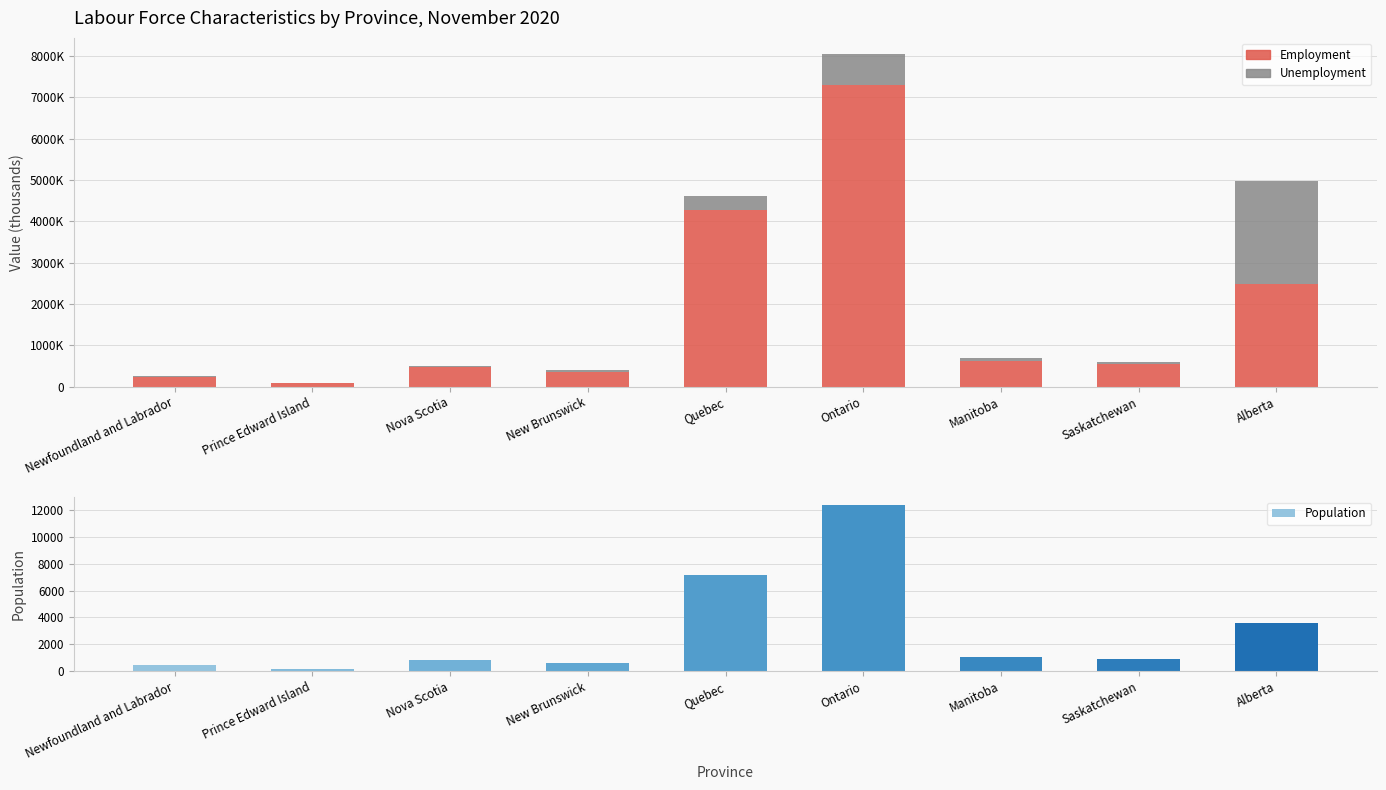

Between Nova Scotia and Saskatchewan, which series saw the biggest shift?

Employment